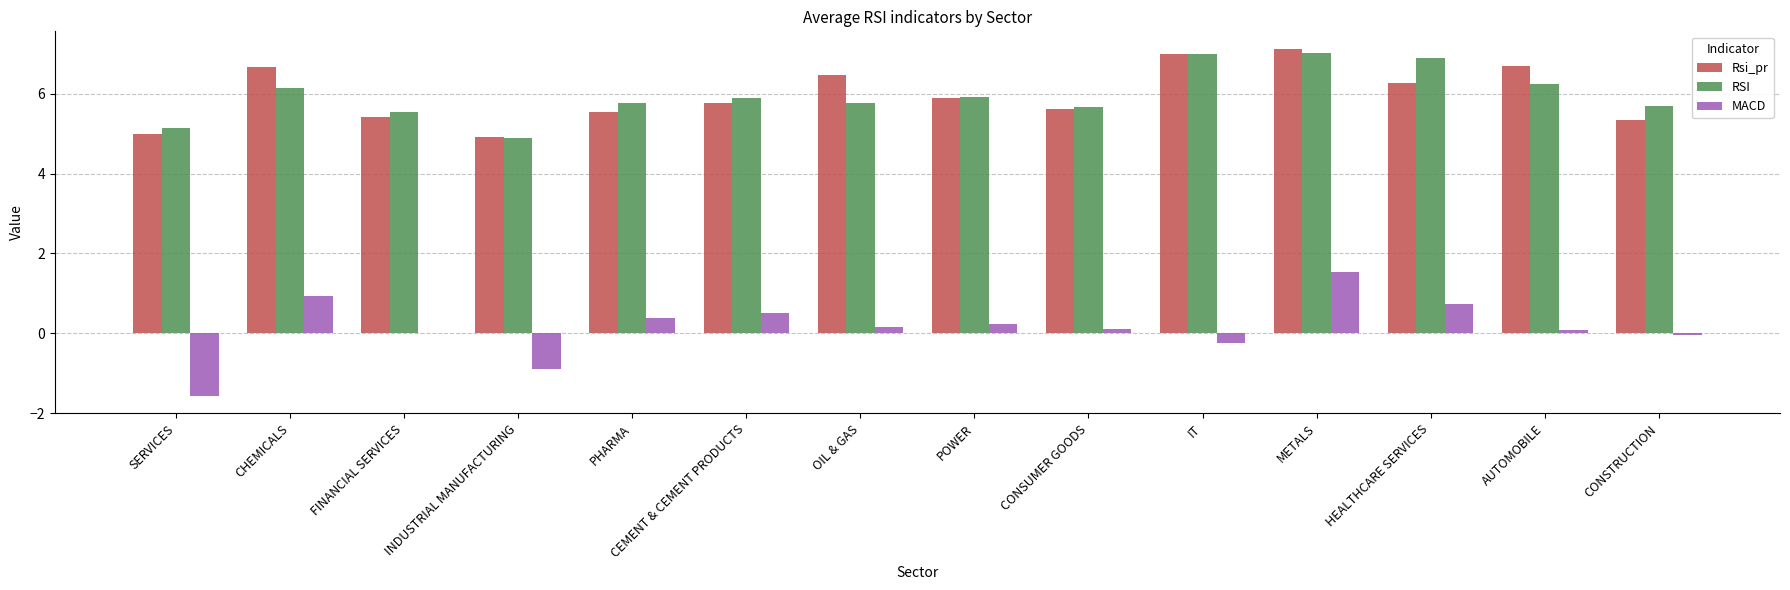

How many distinct data groups are displayed?

3